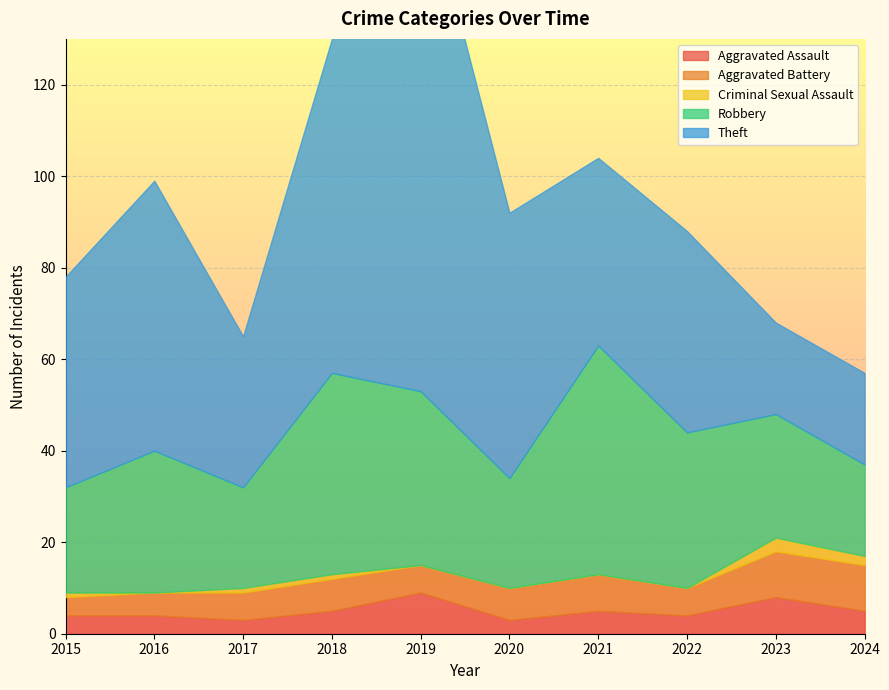

In Theft, how many points are lower than both neighbors (excluding endpoints)?

2